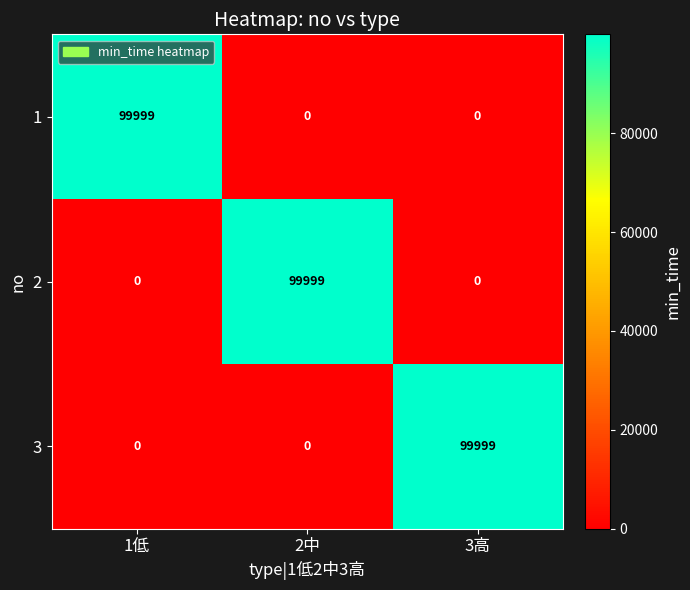

At how many categories does at least one series exceed 83477?

3